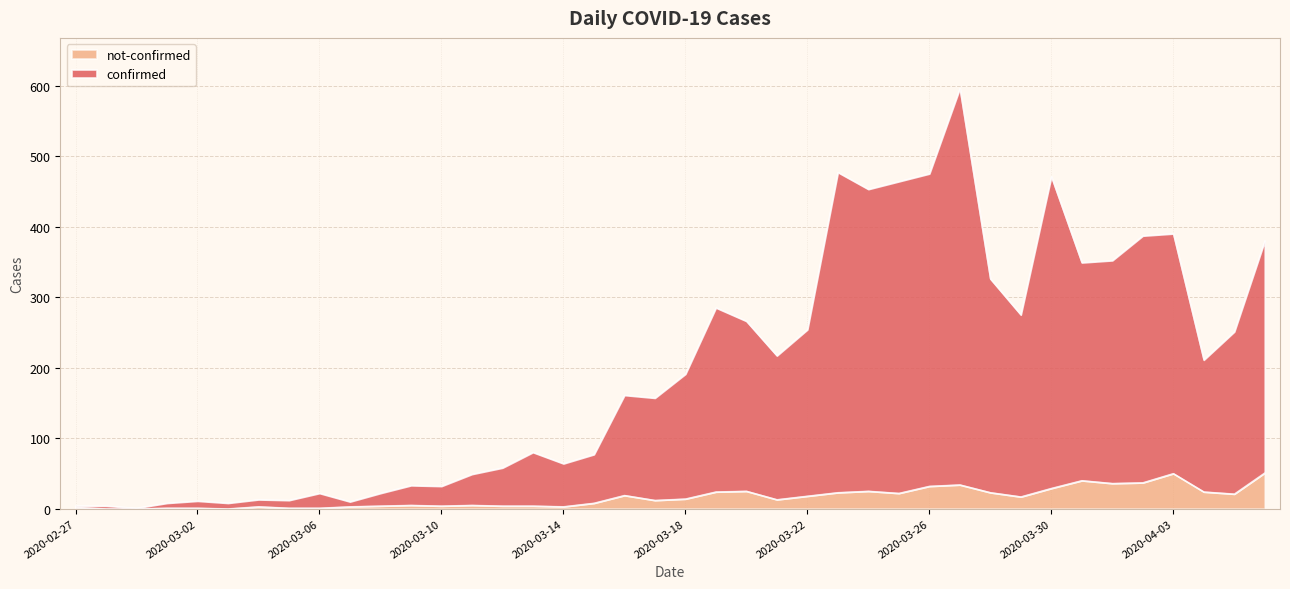

Which series has the largest total across all categories?

confirmed